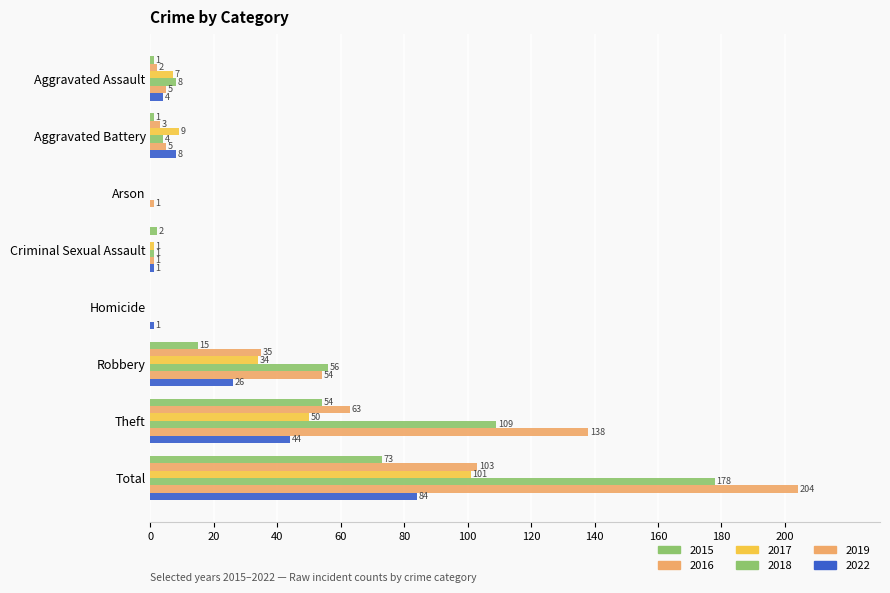

Count the number of data series in this chart.

6